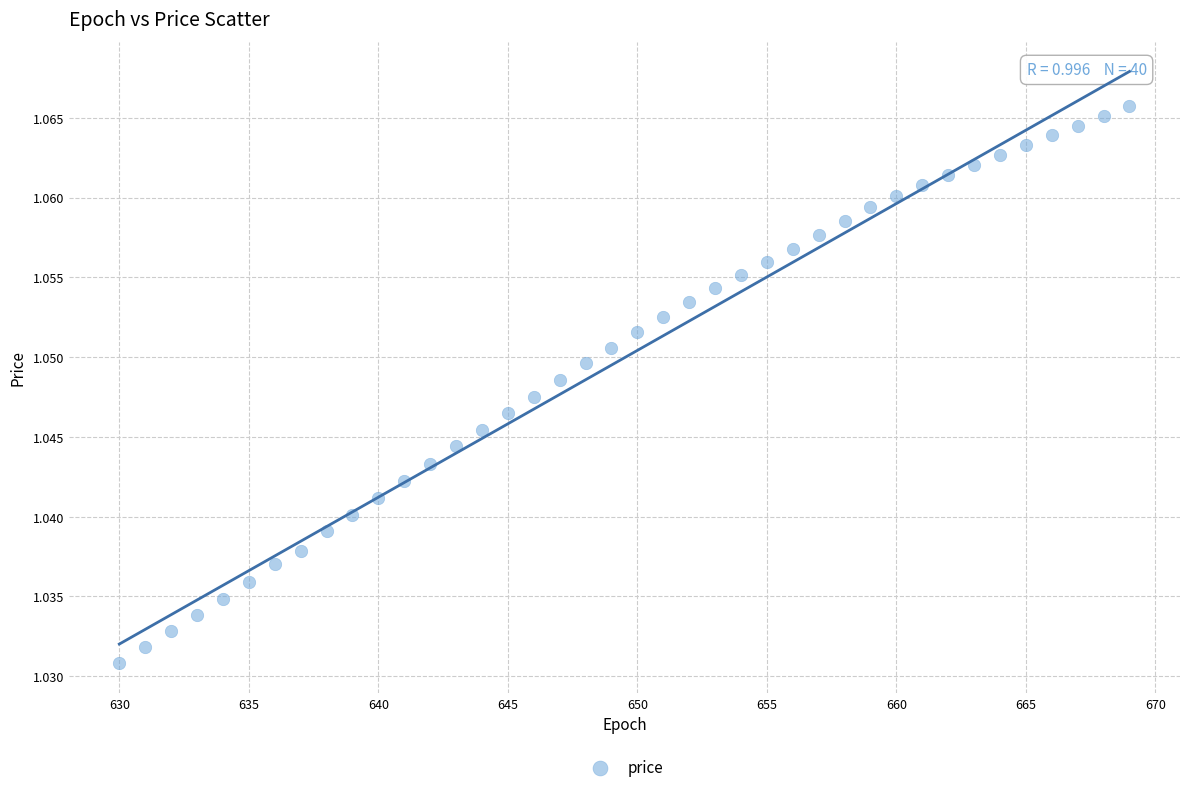

What is the range of X values (max minus min)?

39.0